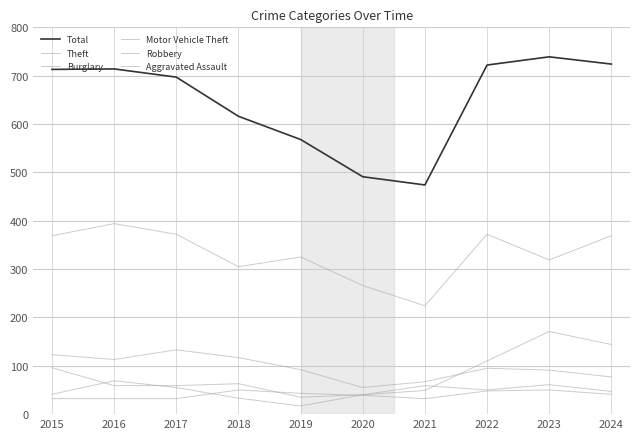

Does the chart have visible grid lines?

Yes